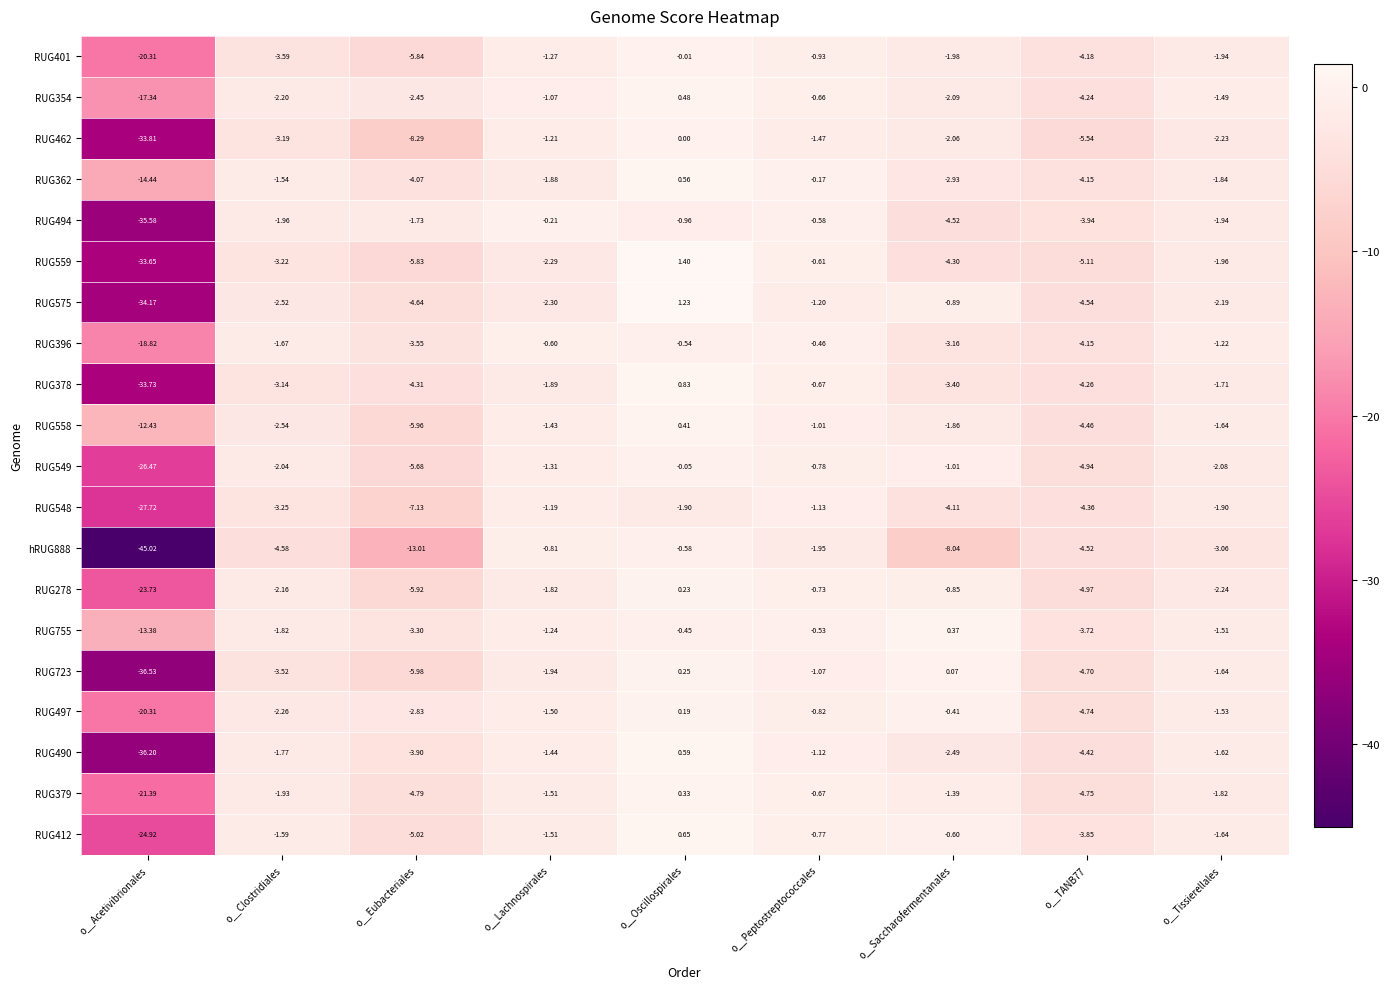

Which series changed the most between o__Lachnospirales and o__TANB77?

RUG462